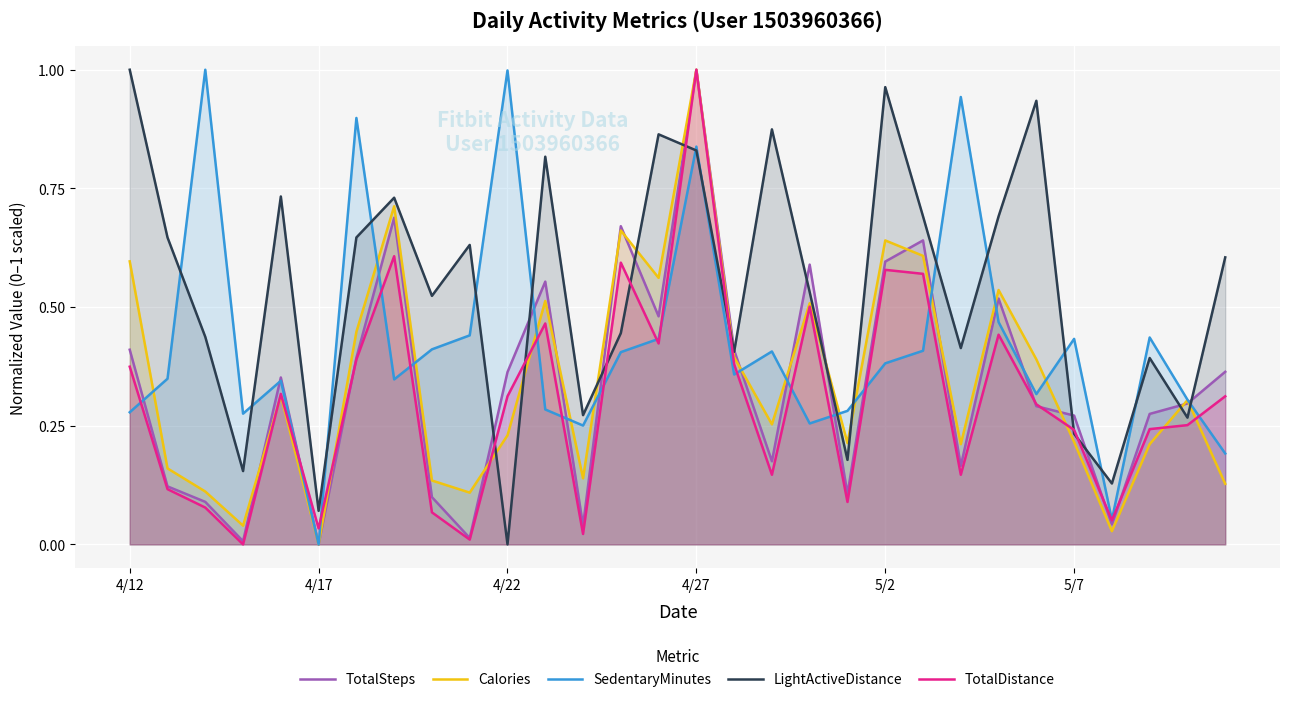

What is the highest value of the TotalSteps series?

1.0